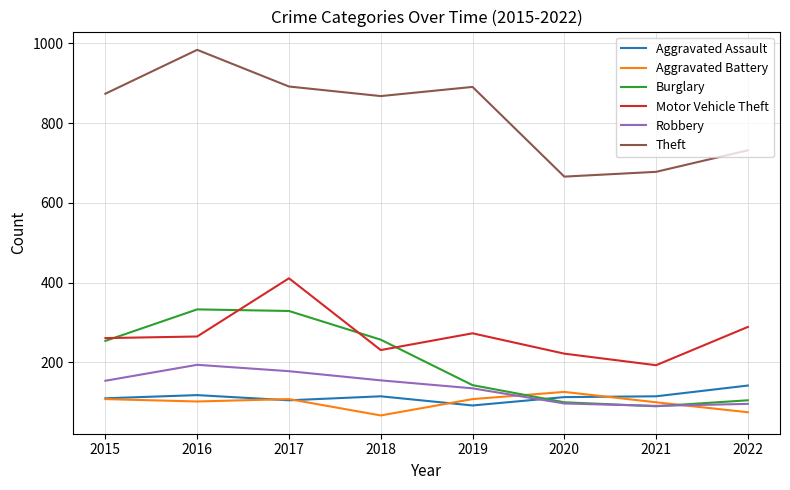

Read the Aggravated Battery value at 2021, to the nearest 10.

100